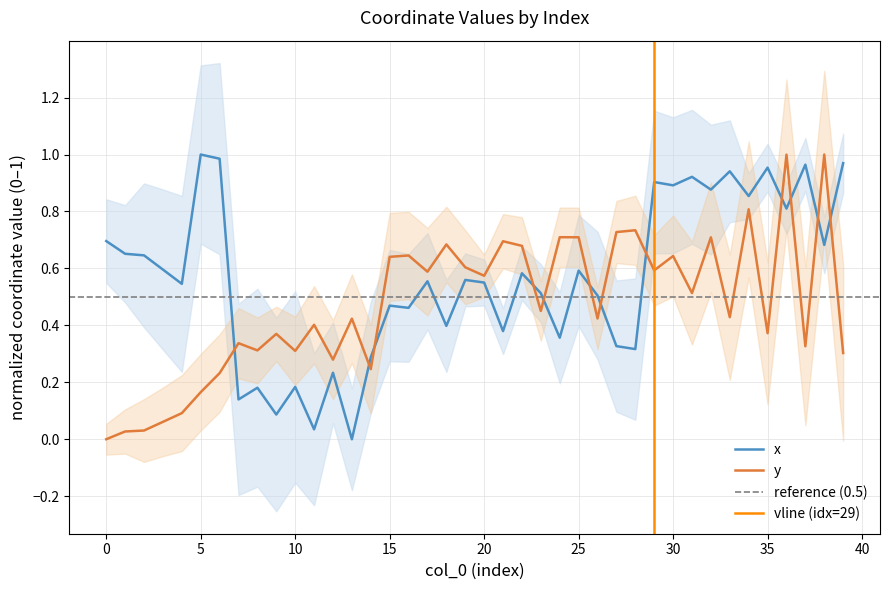

Is this an area chart (filled region under the line)?

No